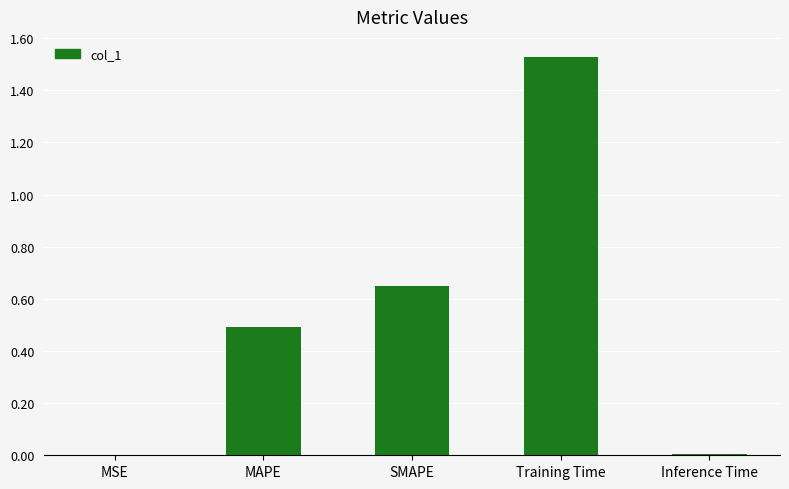

Which has a higher value, MSE or MAPE?

MAPE